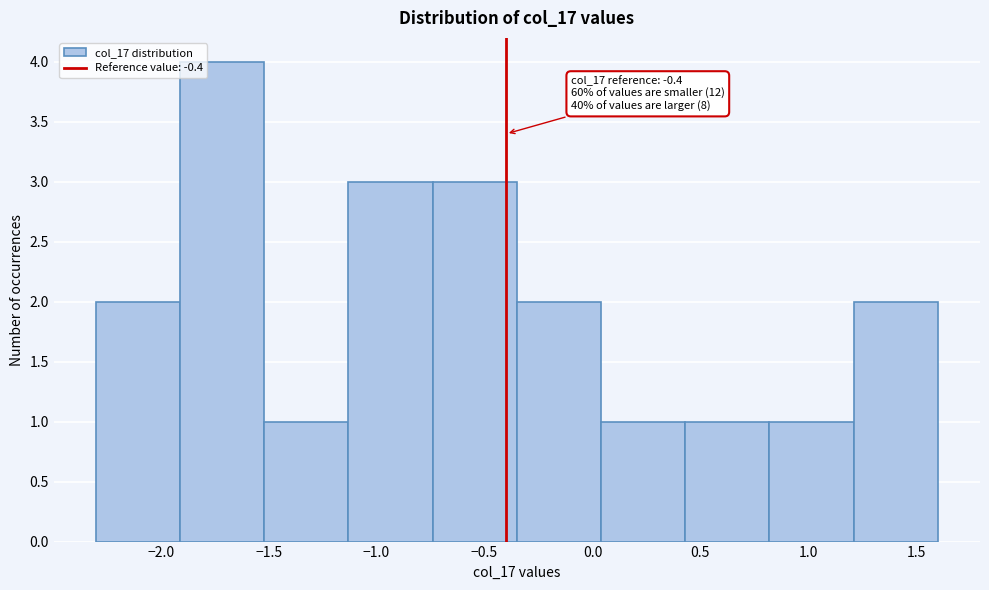

Over which range of the x-axis is the bar tallest?

-1.91 to -1.52